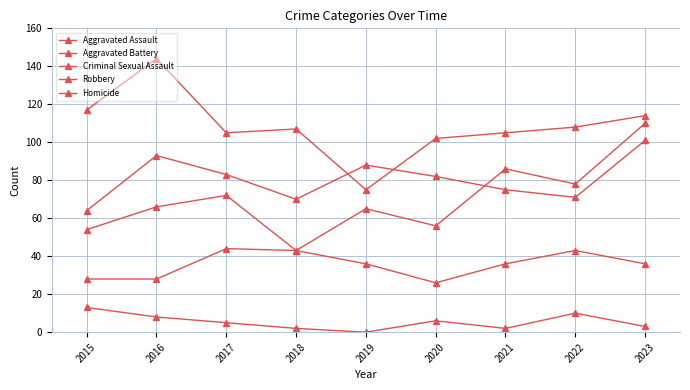

Reading right to left, transcribe all the data shown in this chart.

Aggravated Assault: 2023=110	2022=78	2021=86	2020=56	2019=65	2018=43	2017=72	2016=66	2015=54
Aggravated Battery: 2023=101	2022=71	2021=75	2020=82	2019=88	2018=70	2017=83	2016=93	2015=64
Criminal Sexual Assault: 2023=36	2022=43	2021=36	2020=26	2019=36	2018=43	2017=44	2016=28	2015=28
Robbery: 2023=114	2022=108	2021=105	2020=102	2019=75	2018=107	2017=105	2016=144	2015=117
Homicide: 2023=3	2022=10	2021=2	2020=6	2019=0	2018=2	2017=5	2016=8	2015=13